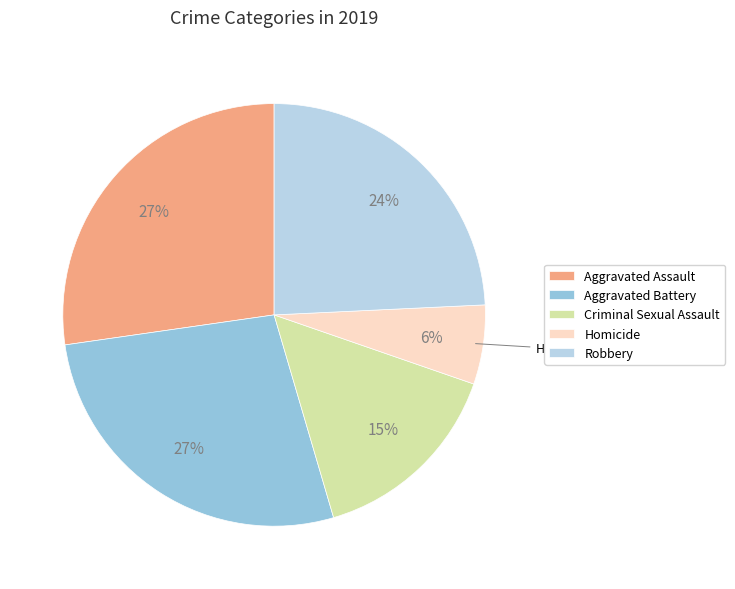

Which category has the smallest portion of the pie?

Homicide